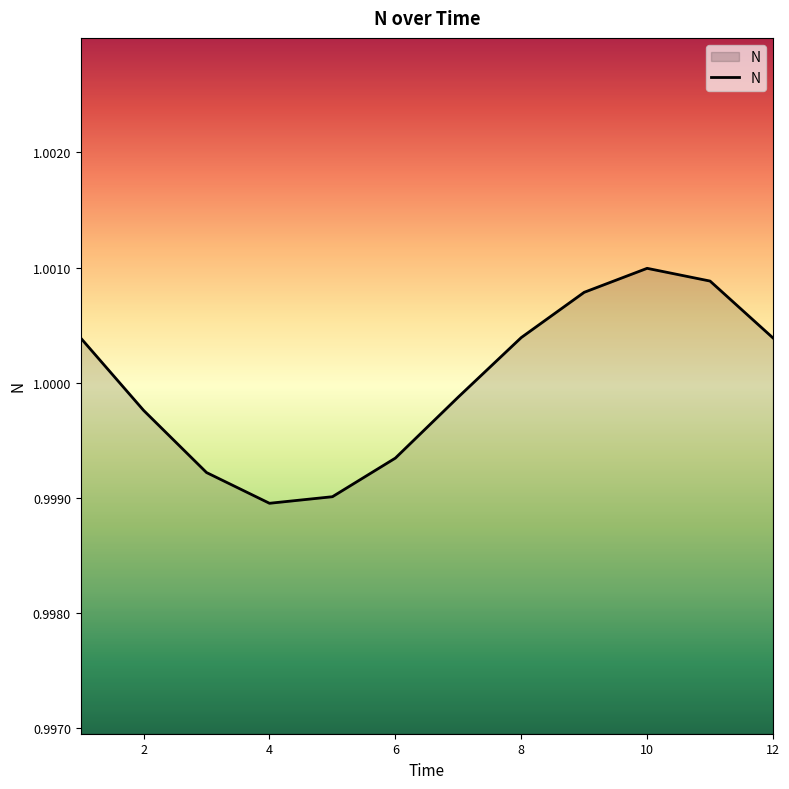

Does the chart display data point markers on the line(s)?

No